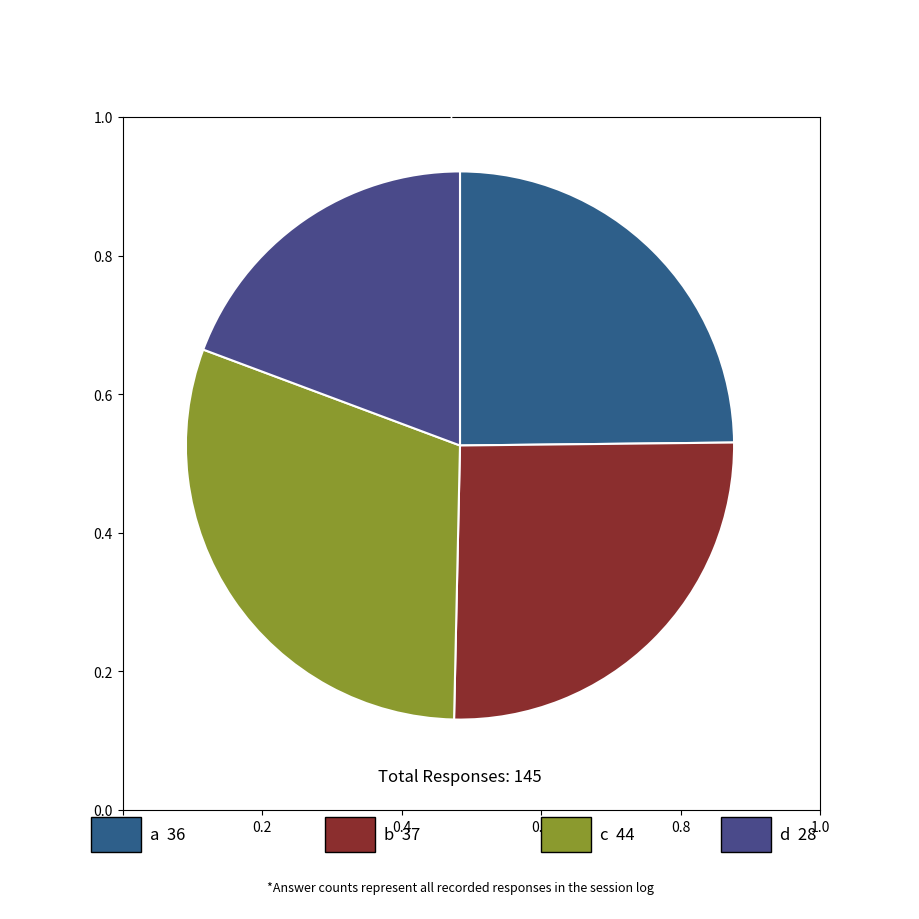

How many segments does this pie chart have?

4